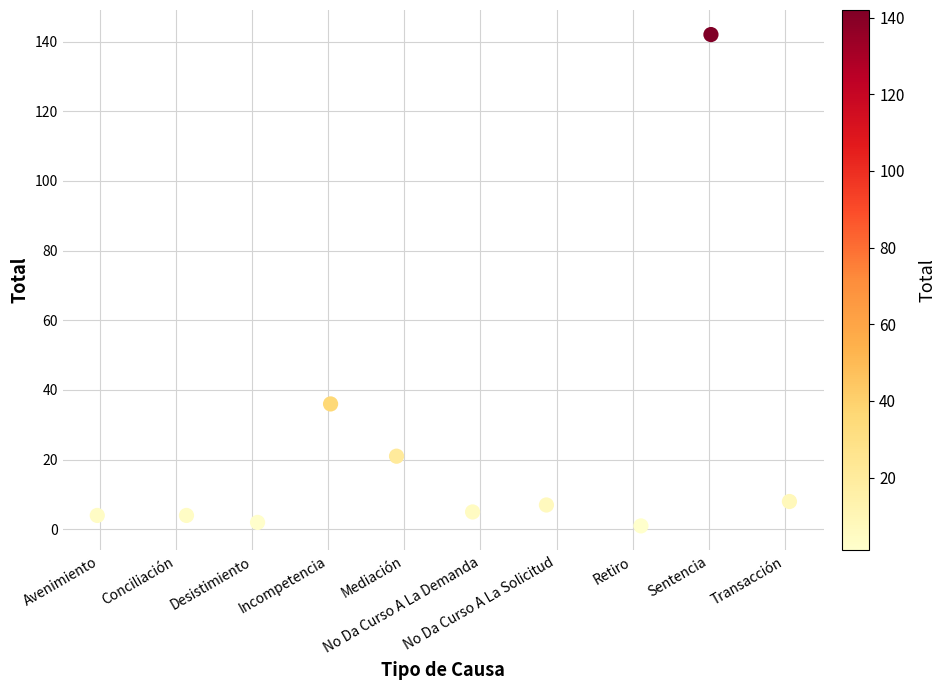

What is the average Y value?

23